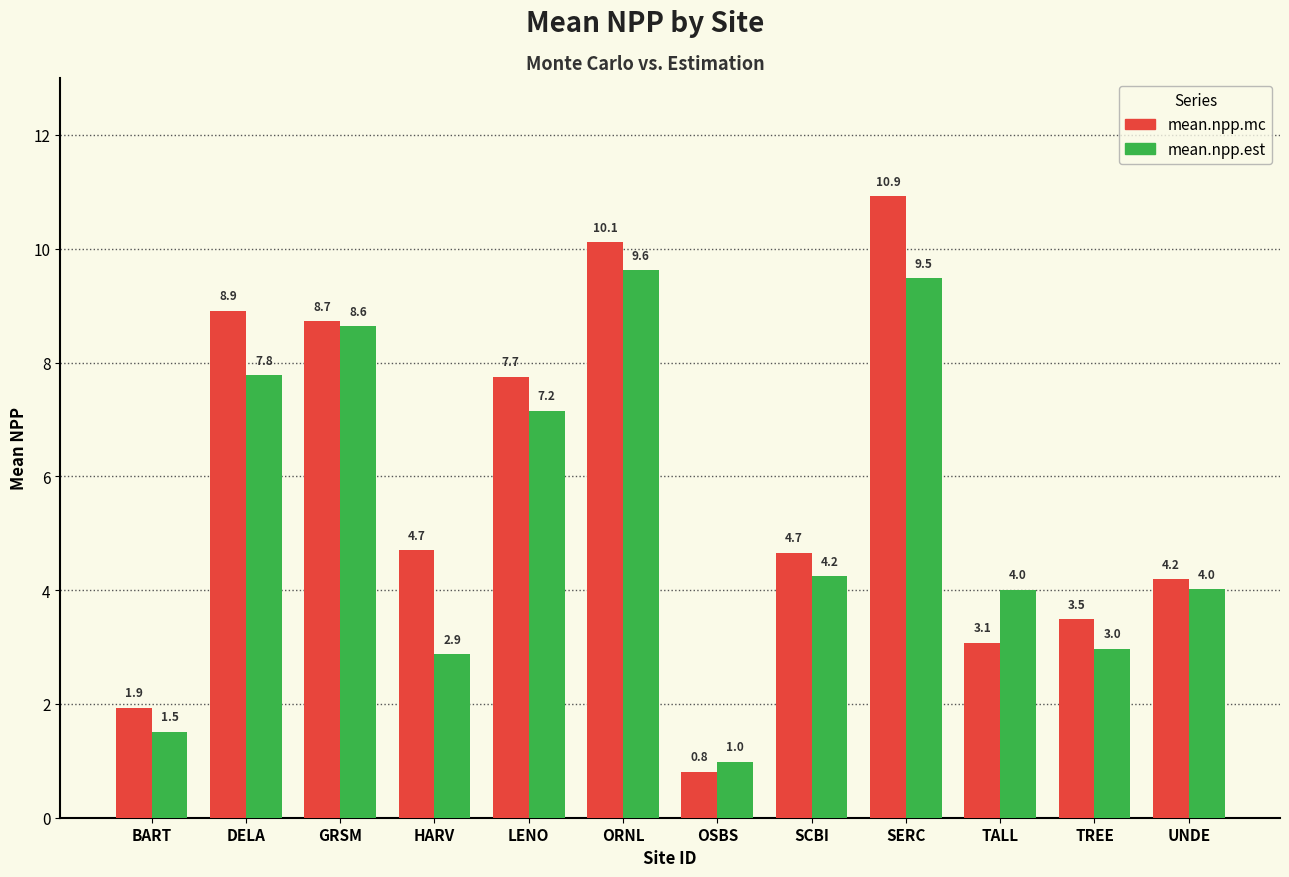

Reading left to right, list all the values displayed in this chart.

mean.npp.mc: 1.9	8.9	8.7	4.7	7.7	10.1	0.8	4.7	10.9	3.1	3.5	4.2
mean.npp.est: 1.5	7.8	8.6	2.9	7.2	9.6	1.0	4.2	9.5	4.0	3.0	4.0